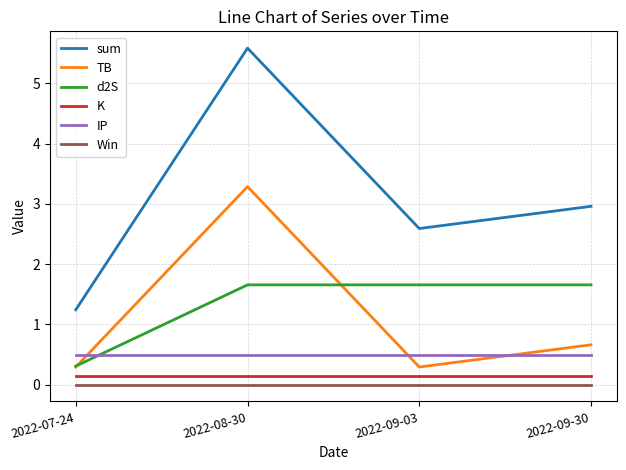

Which series has the widest spread of values?

sum